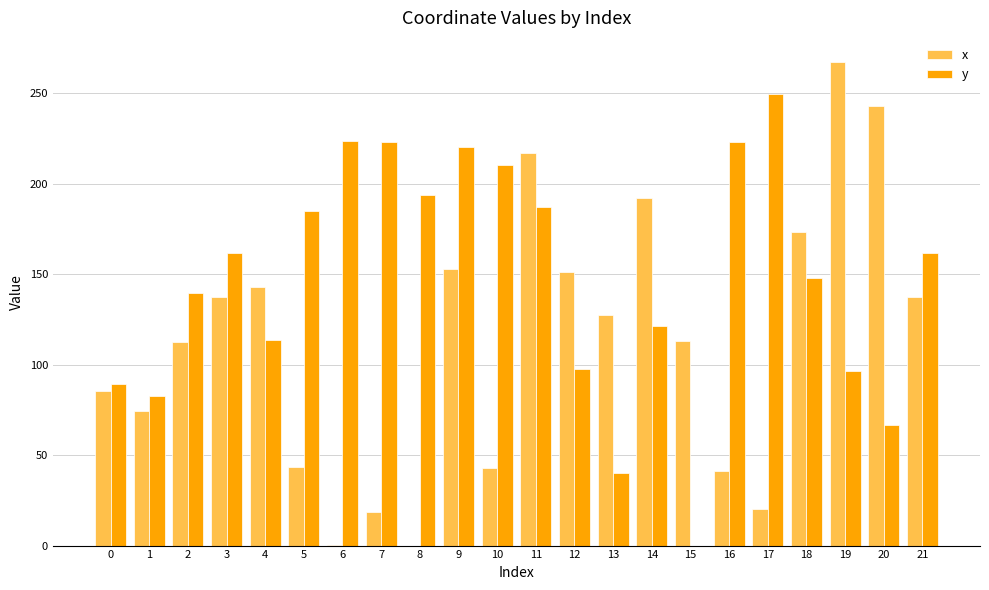

True or false: x has a value of 191.9 at 14.

True